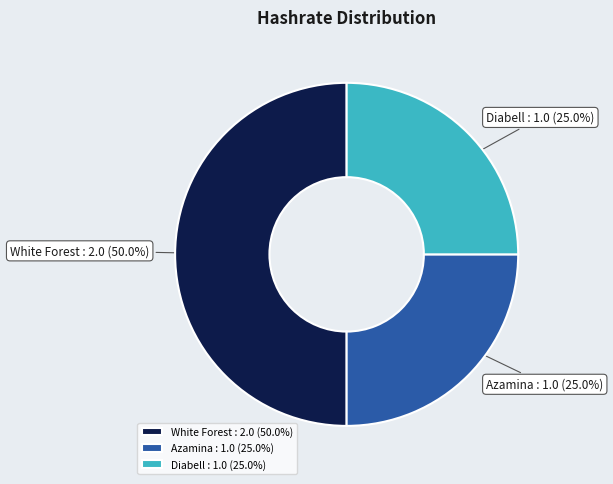

What is the total percentage of Diabell : 1.0 (25.0%) and White Forest : 2.0 (50.0%)?

75.0%